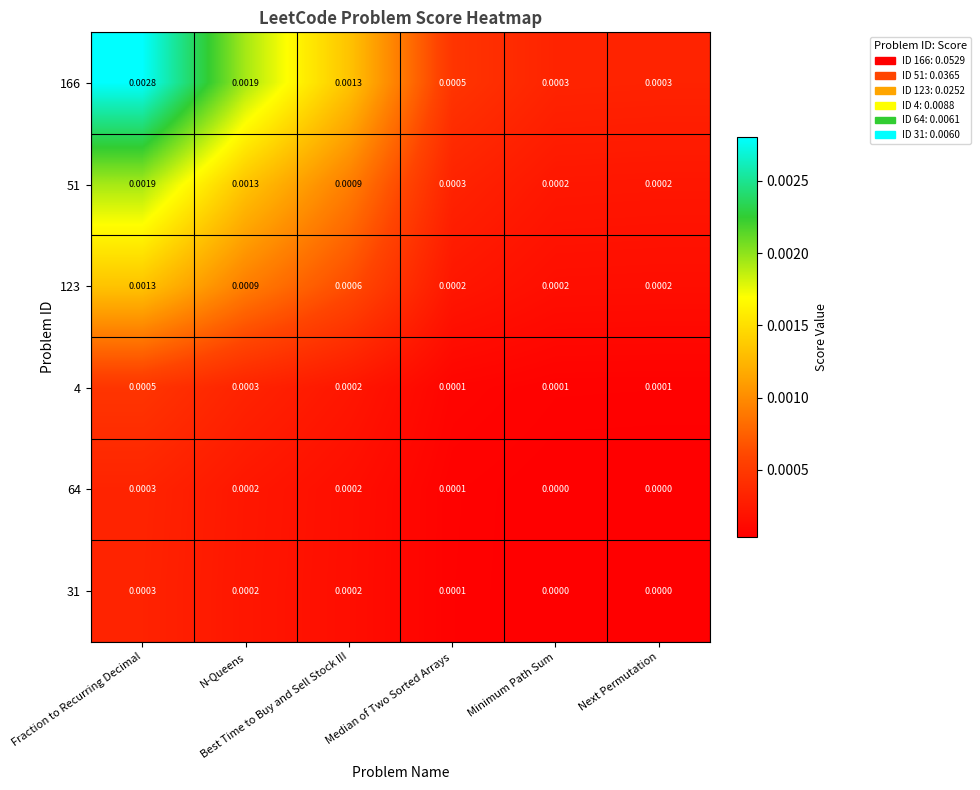

How many positive values does the 64 series have?

4